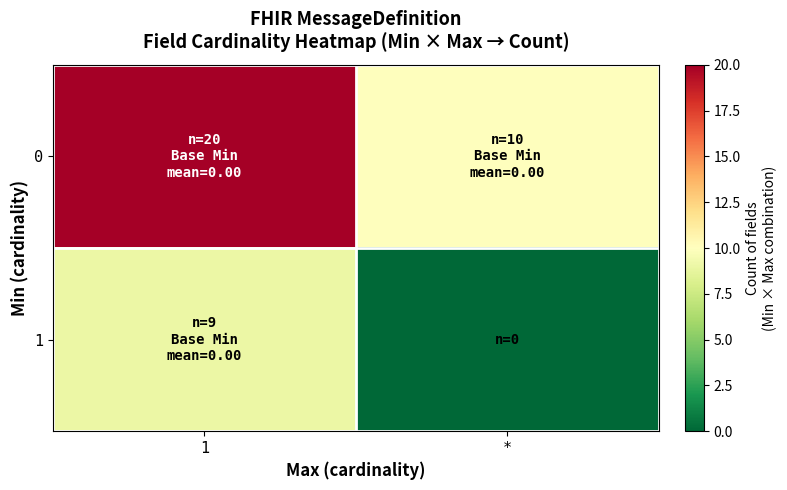

Reading left to right, what are all the values shown in this chart?

0: 1=20	*=10
1: 1=9	*=0